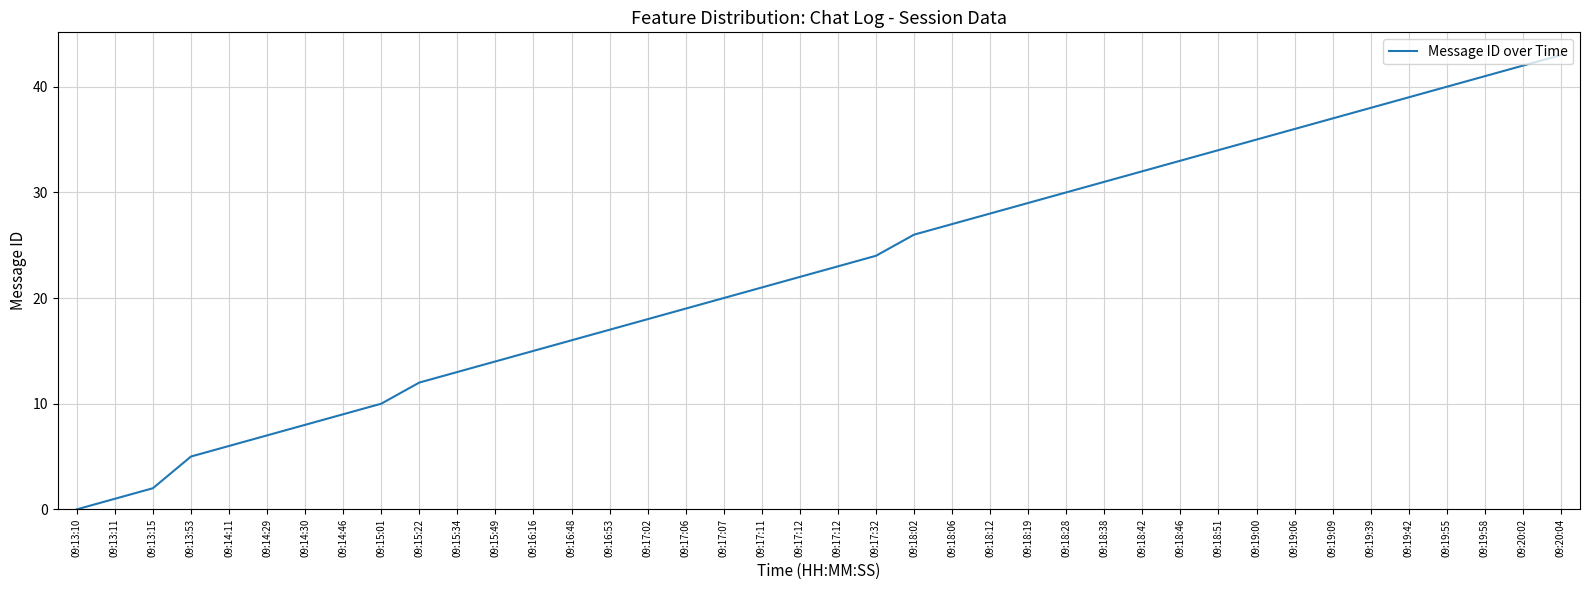

What is the difference between the maximum and minimum values?

43